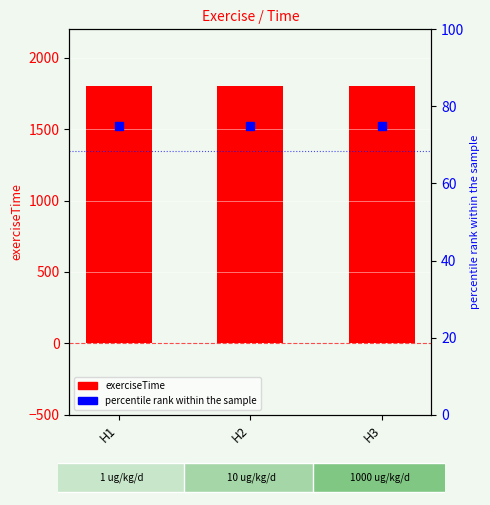

At which category is the sum across all series the highest?

H1